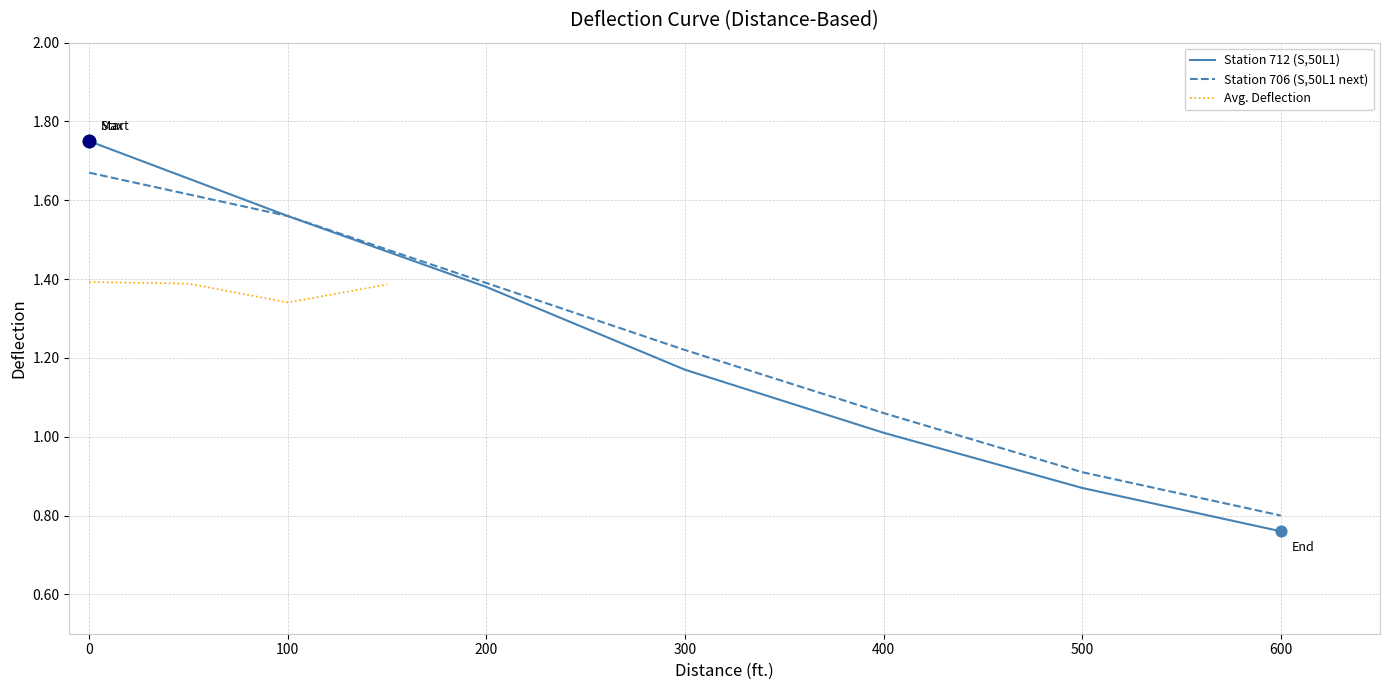

What is the change in value from 100 to 500?

-0.7